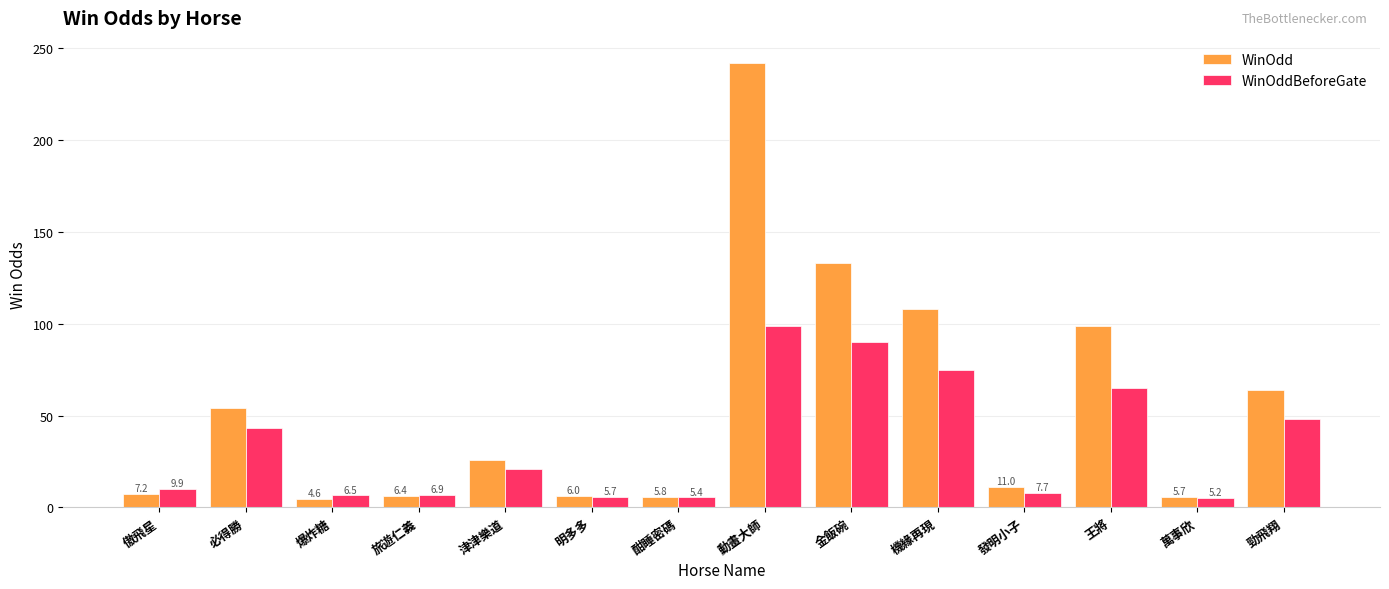

What is the spread (max minus min) of values at 明多多?

0.3